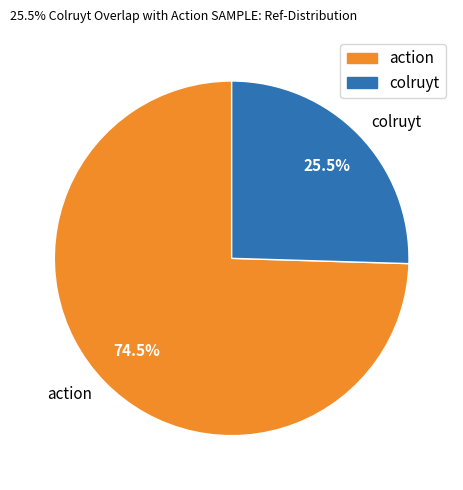

Does colruyt represent more than half of the total?

No